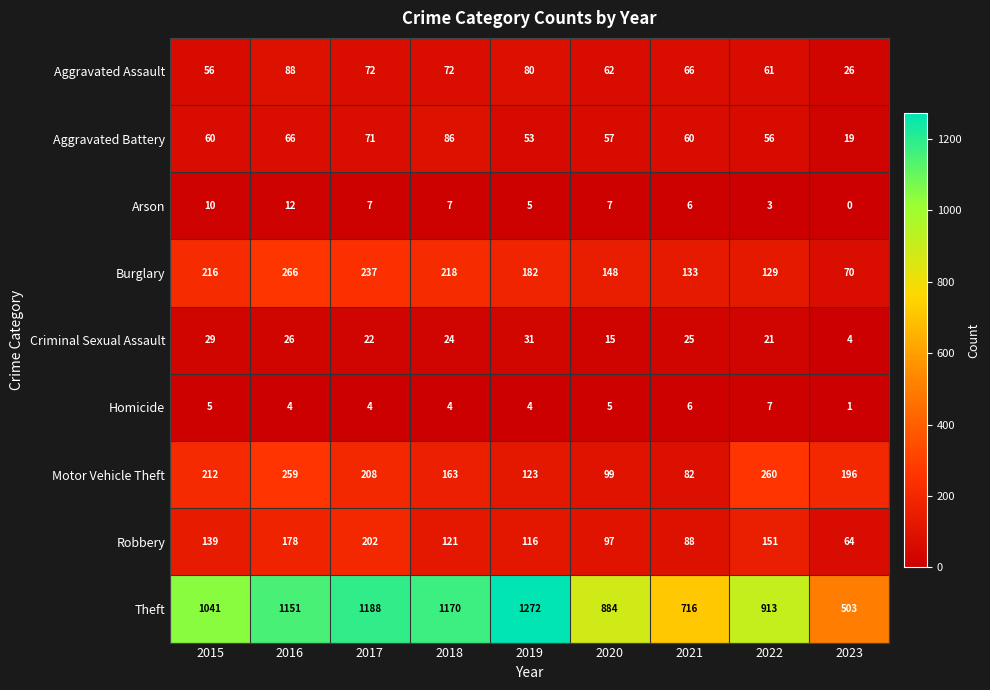

At how many categories does at least one series exceed 1079?

4